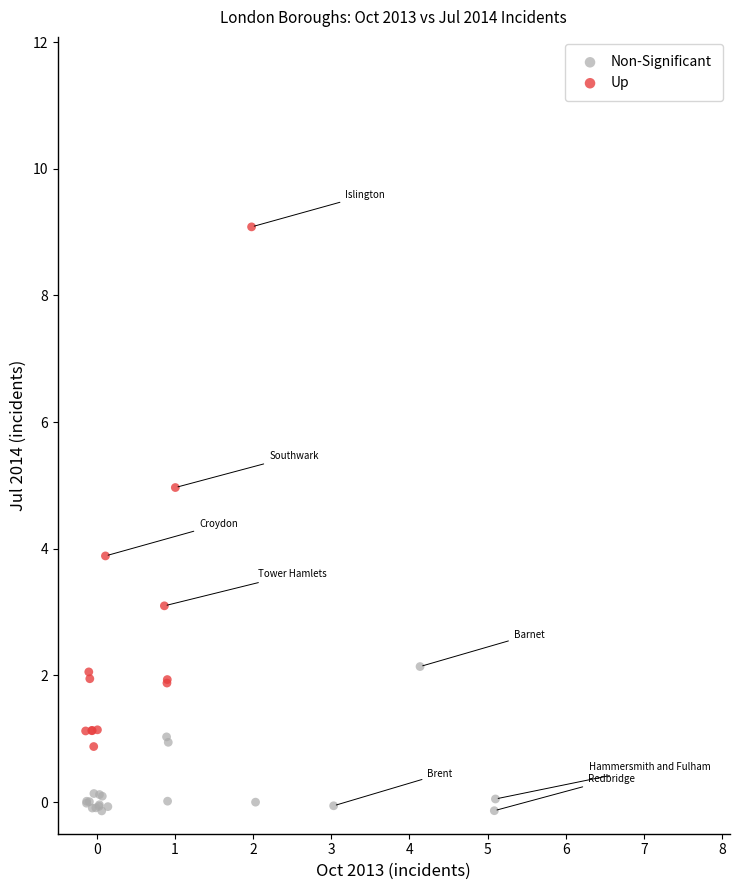

Which series contains the lowest Y value?

Non-Significant